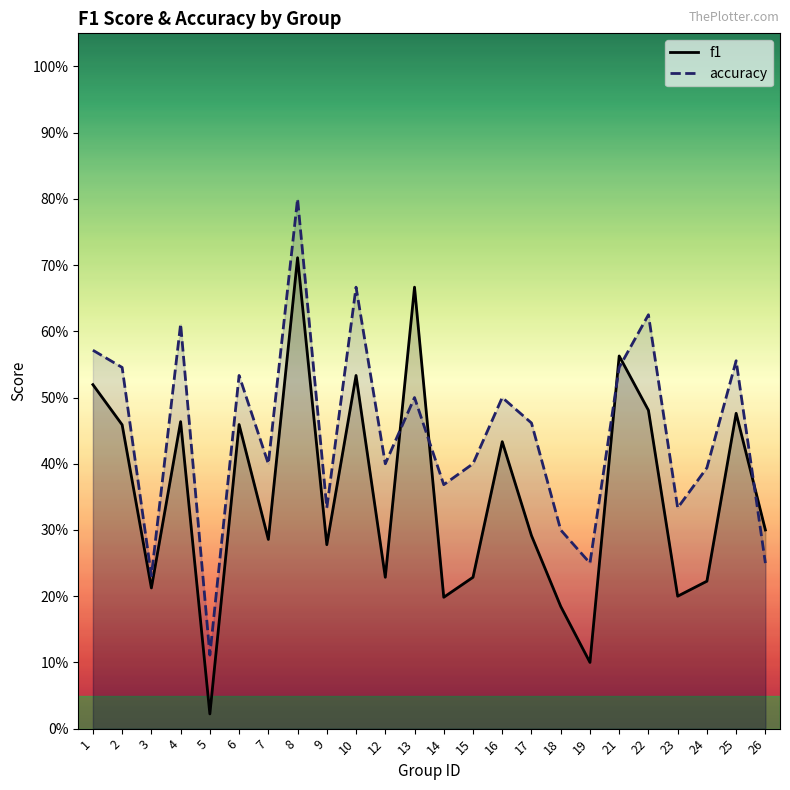

Is the value of accuracy at 17 greater than the value of f1 at 18?

Yes